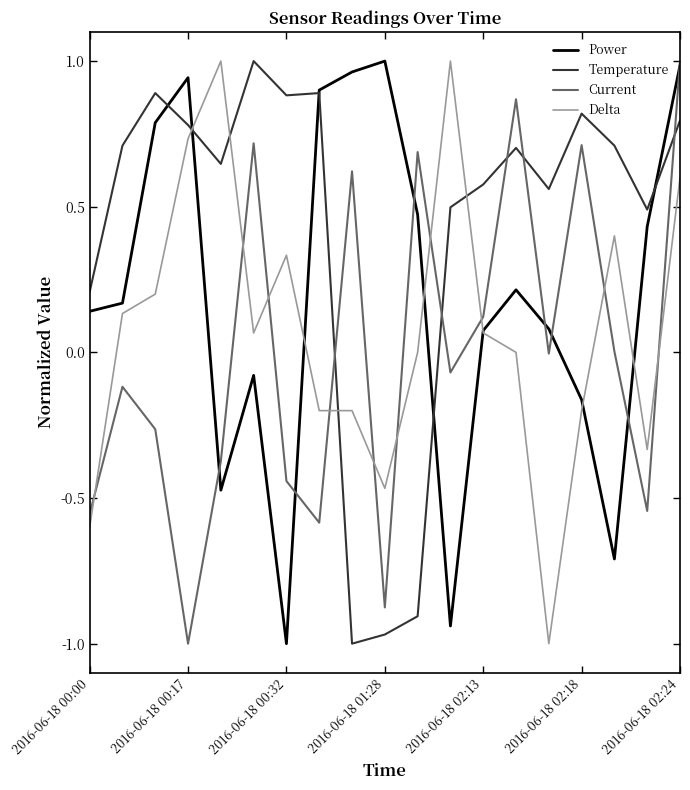

Which series has the largest total across all categories?

Temperature